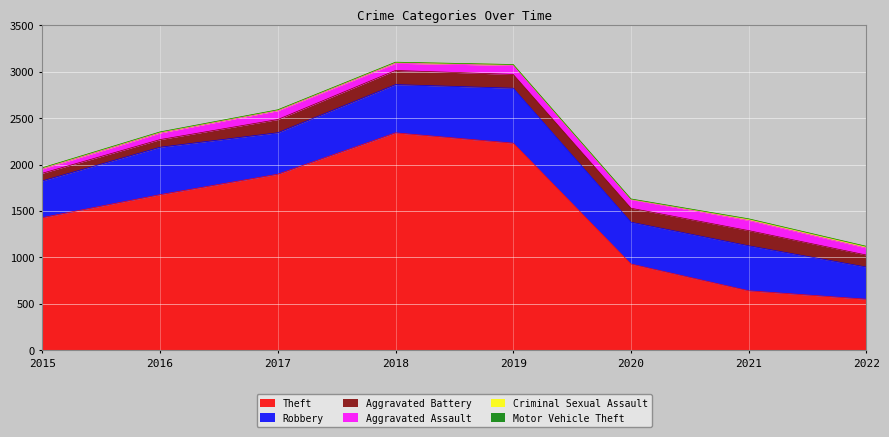

At which category is the sum across all series the highest?

2018